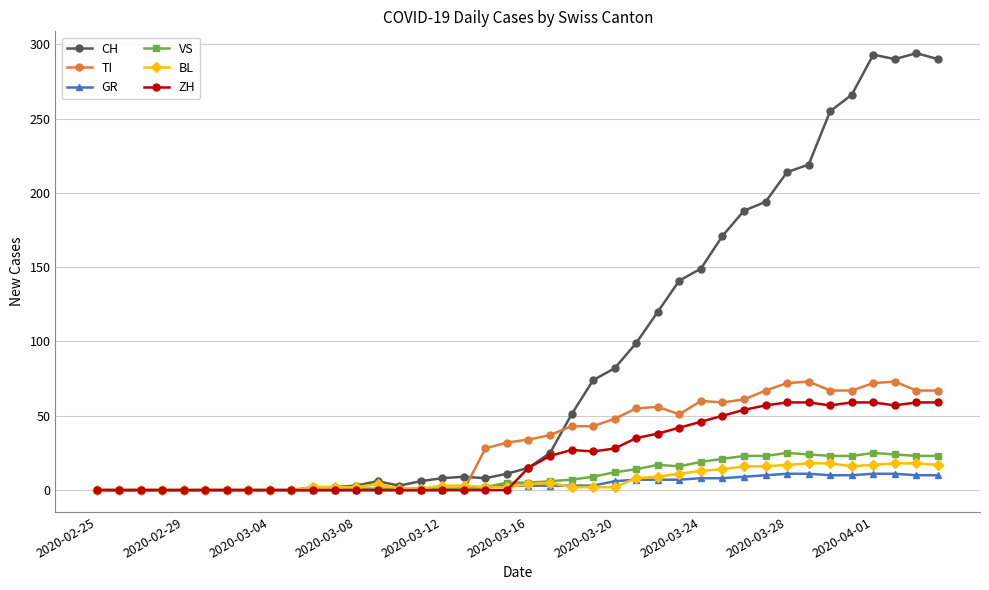

Which series has the largest total across all categories?

CH